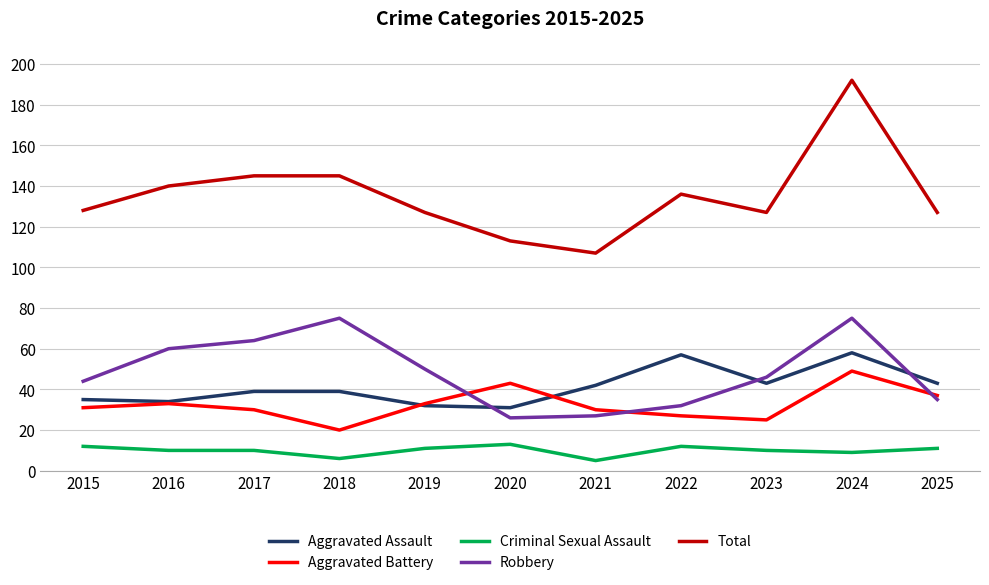

True or false: Criminal Sexual Assault and Aggravated Assault intersect in this chart.

False